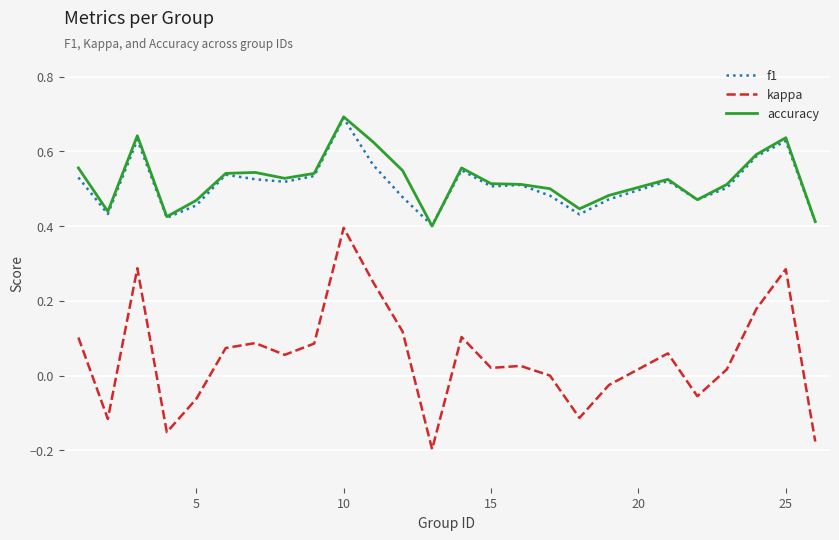

True or false: kappa and f1 cross at least once.

False